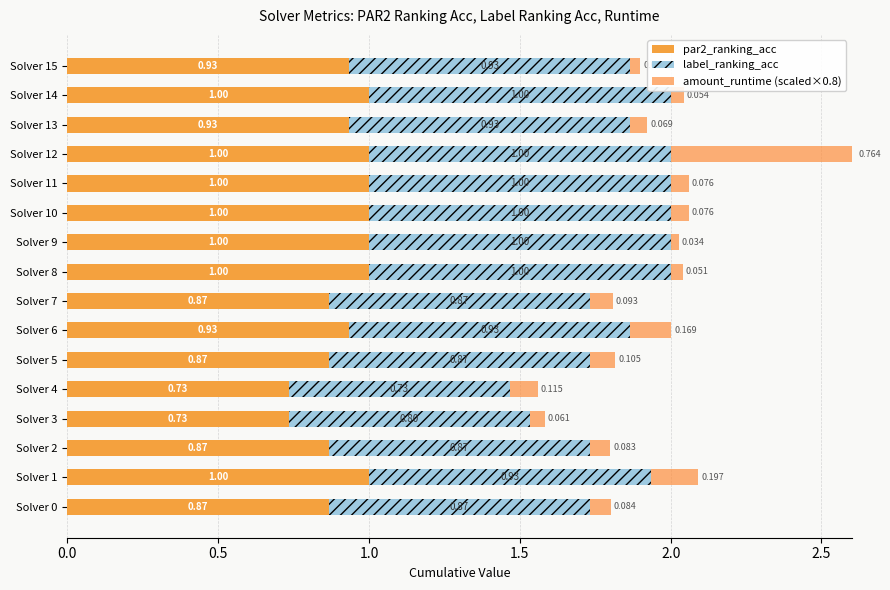

How many series are shown in this chart?

3